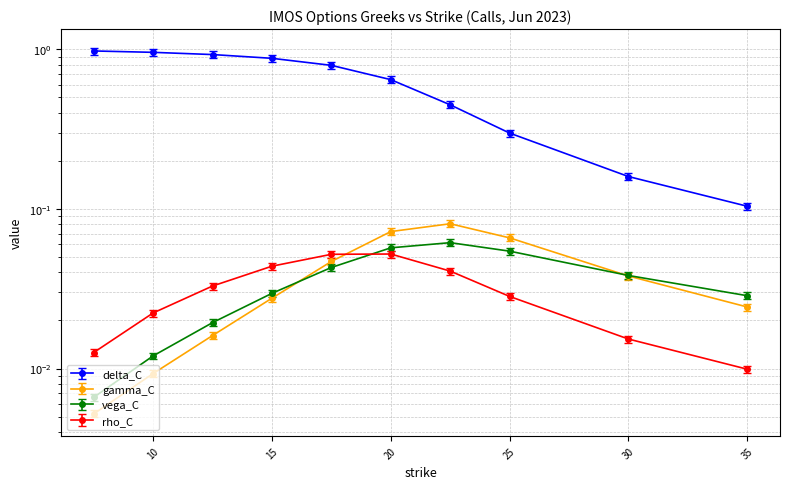

The value of vega_C at 10.0 is 0.0. True or false?

False